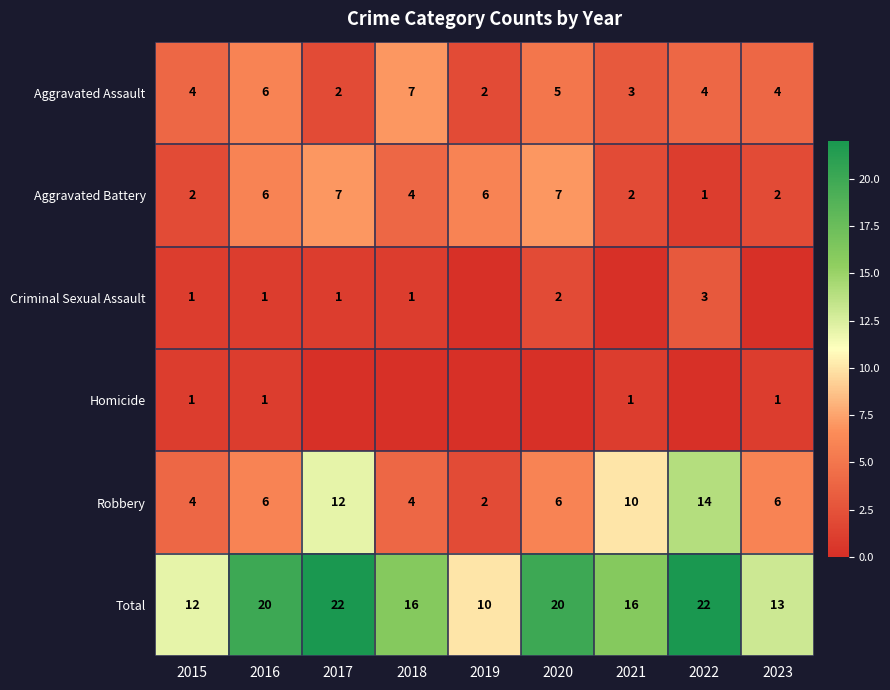

At which category is the sum across all series the highest?

2017